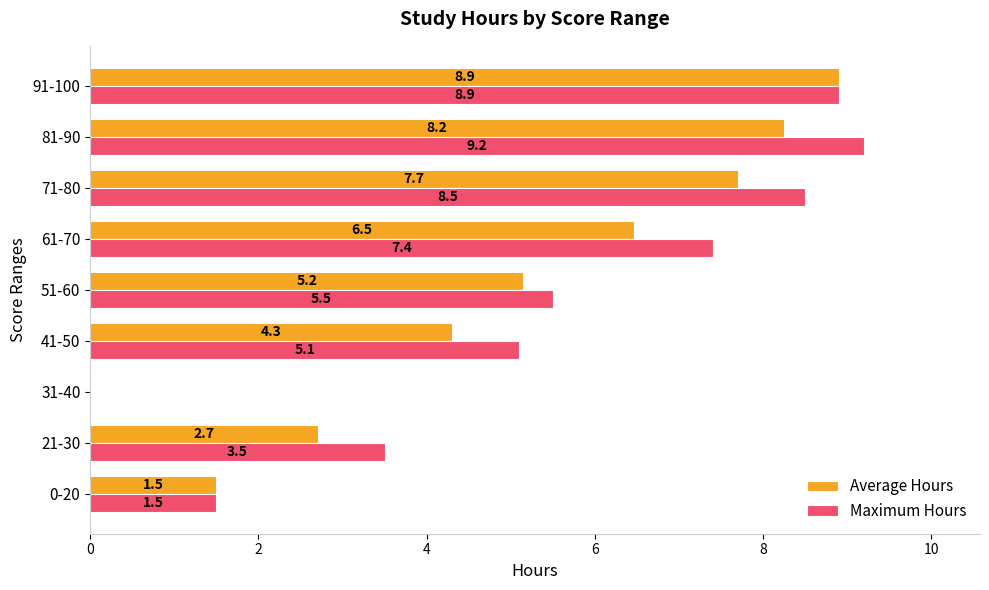

Which series has the largest total across all categories?

Maximum Hours